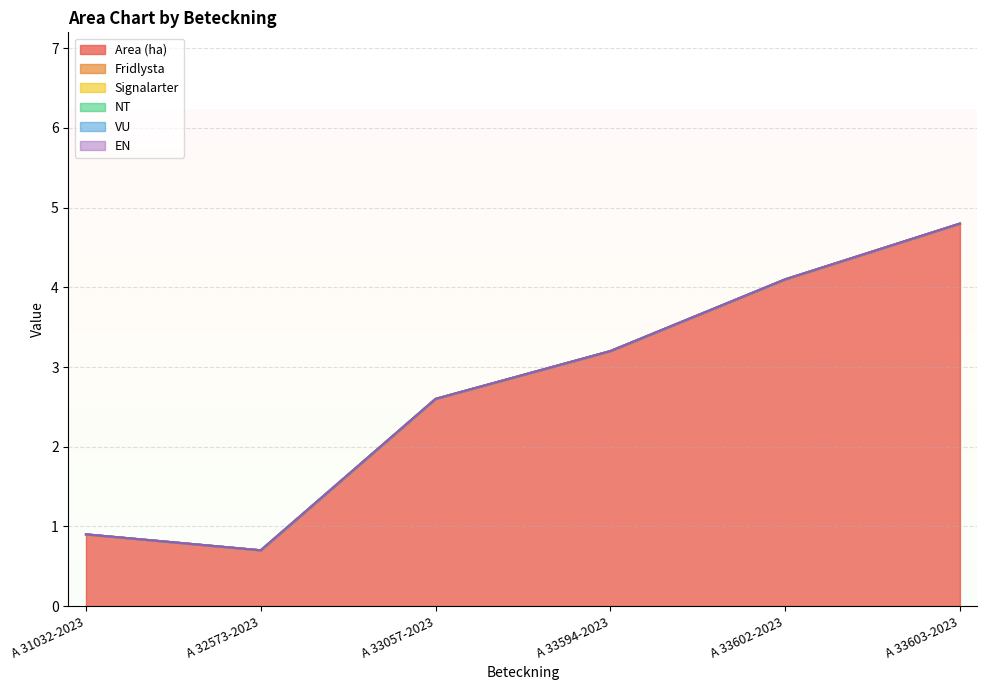

The VU series shows 0.0 at A 33603-2023. True or false?

True